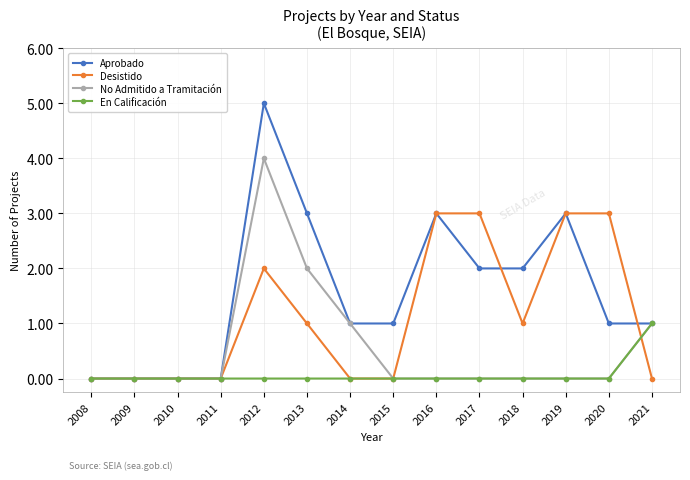

At which category does the chart reach its peak across all series?

2012